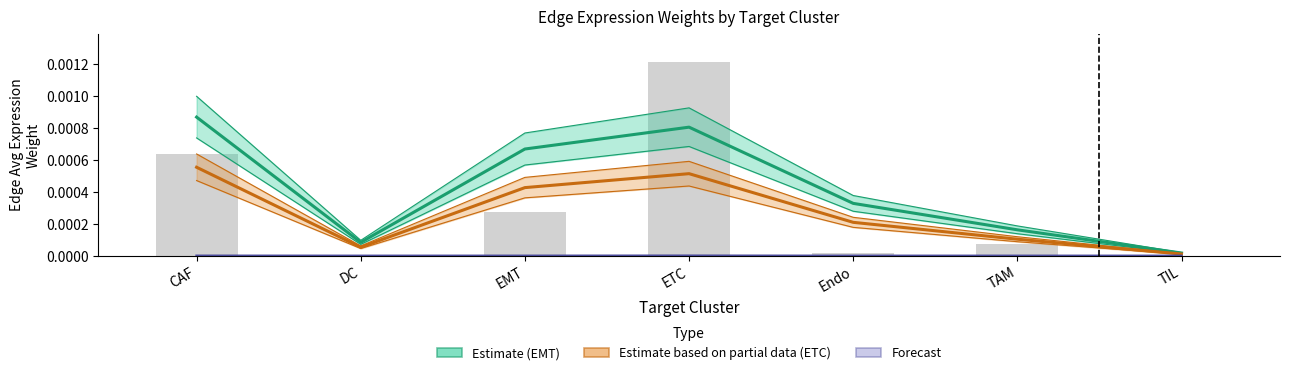

What position from the left is ETC?

4